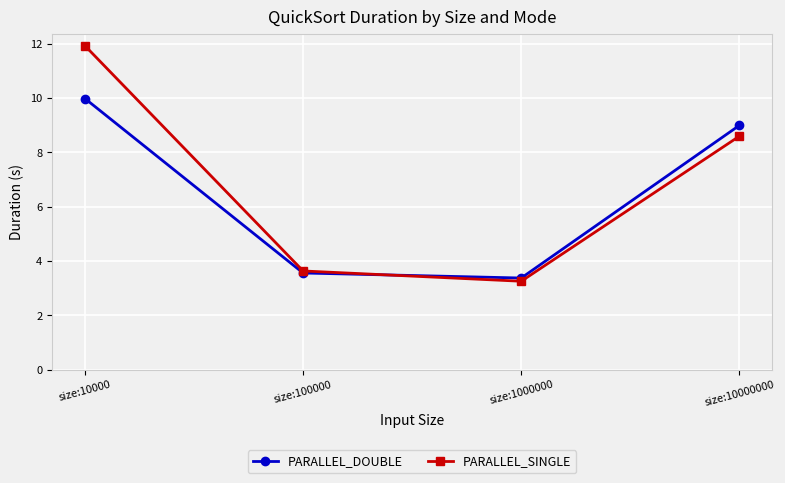

What is the difference between the maximum and second lowest values in the PARALLEL_SINGLE series?

8.3